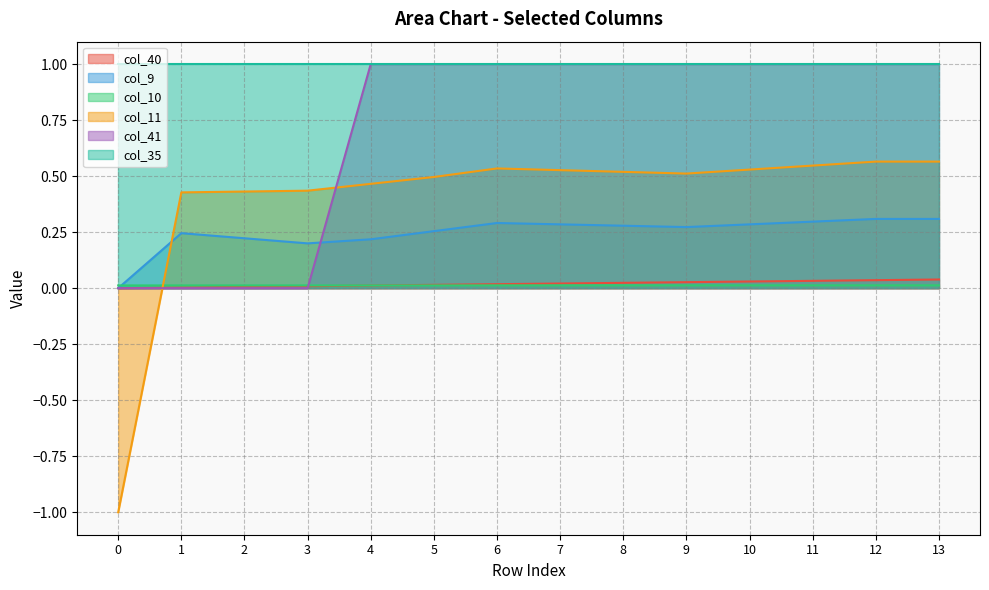

What is the value of the col_9 point at the 9th from the left?

0.3